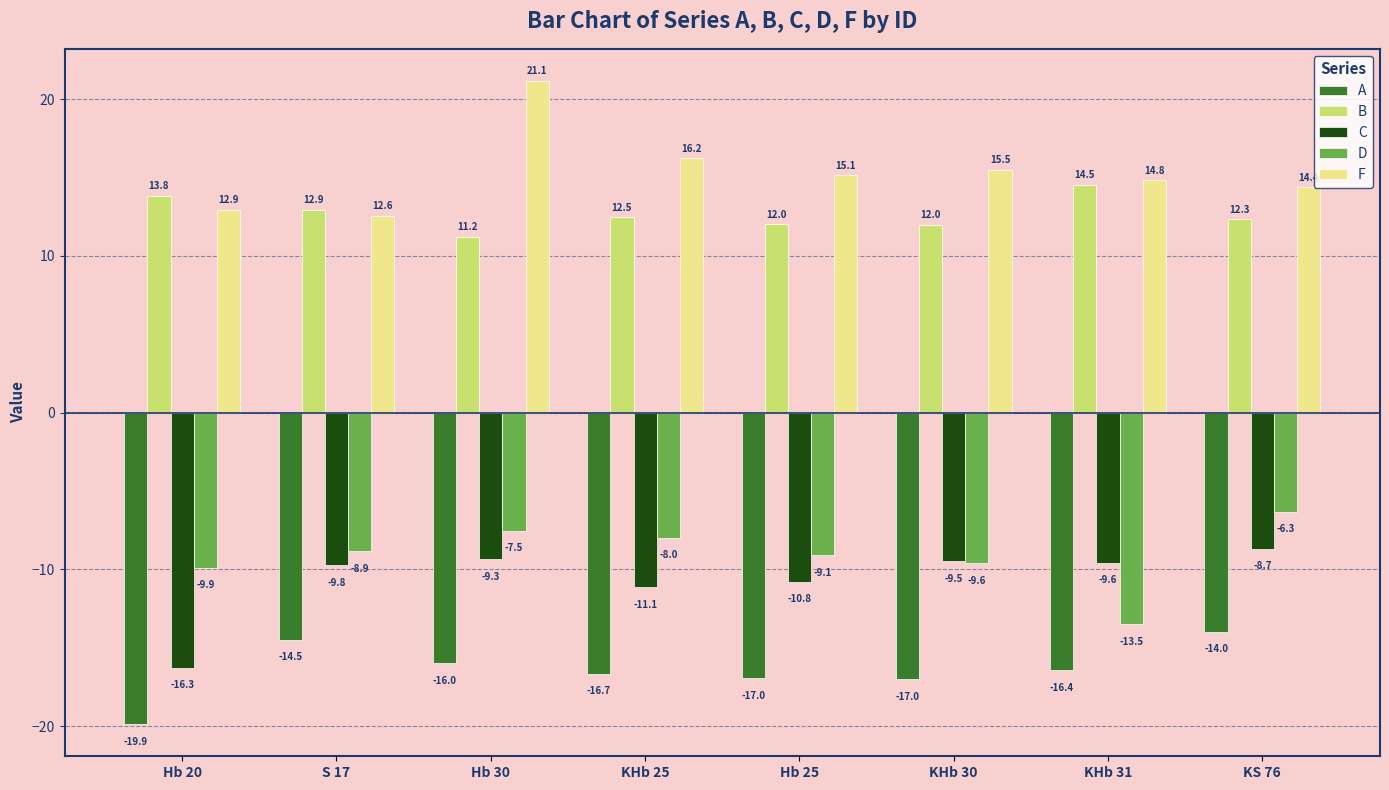

What is the average value of the A series?

-16.4